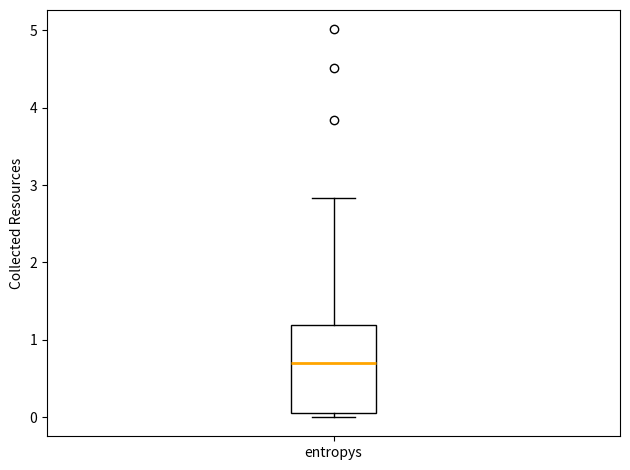

Where is the upper edge of the box for entropys on the y-axis? The values are not printed on the chart, so give them approximately, as read against the axis.

1.2